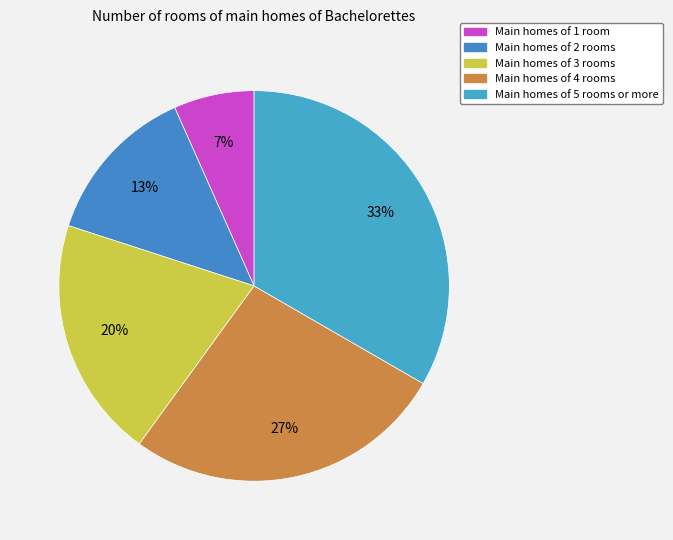

To the nearest percent, what is the average slice percentage?

20%